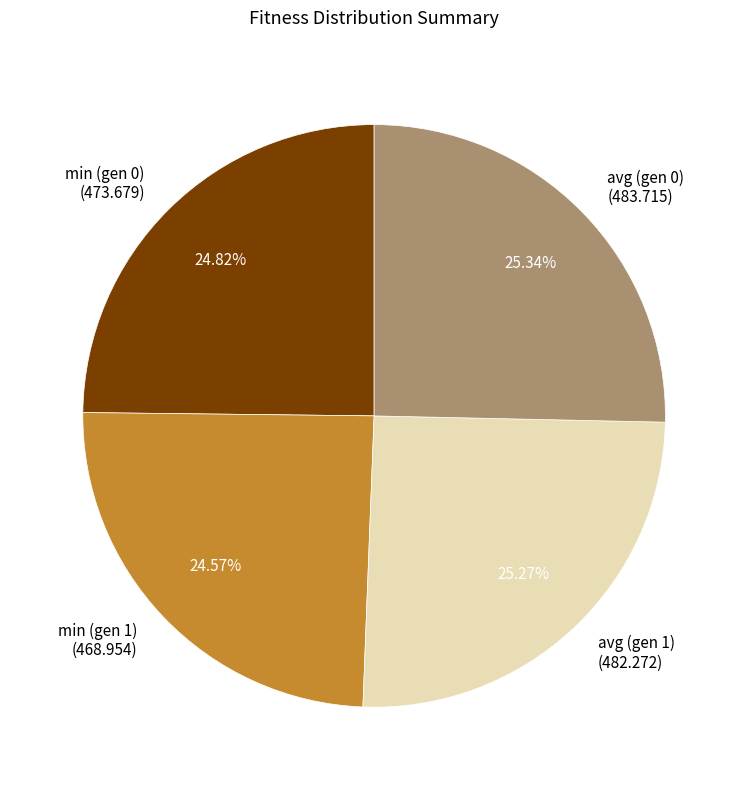

What is the ratio of the value at min (gen 0) to the value at min (gen 1)?

1.0